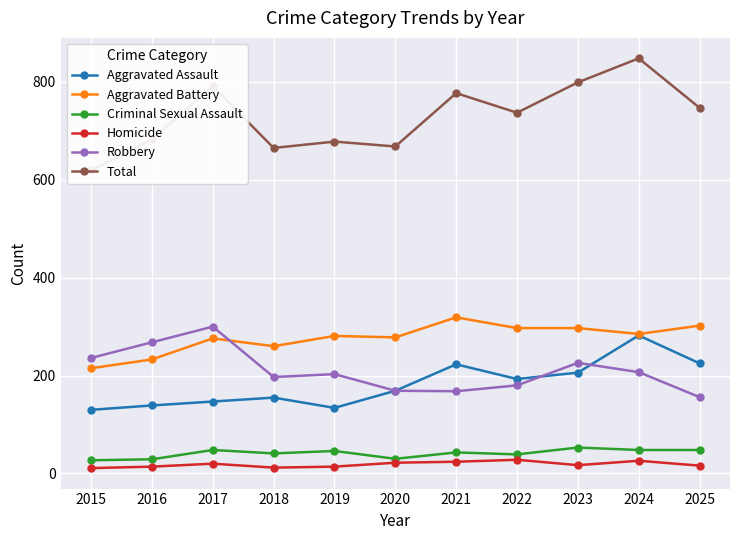

What are all the series names shown in the legend?

Aggravated Assault, Aggravated Battery, Criminal Sexual Assault, Homicide, Robbery, Total